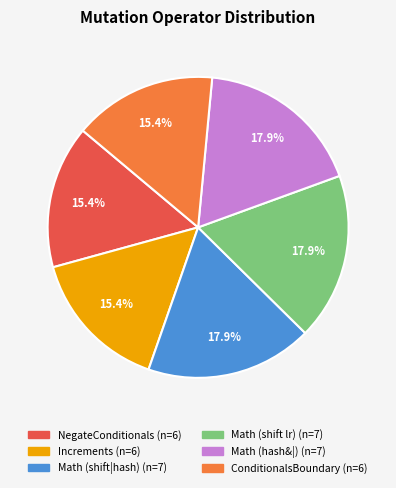

Is there a majority slice in this chart?

No